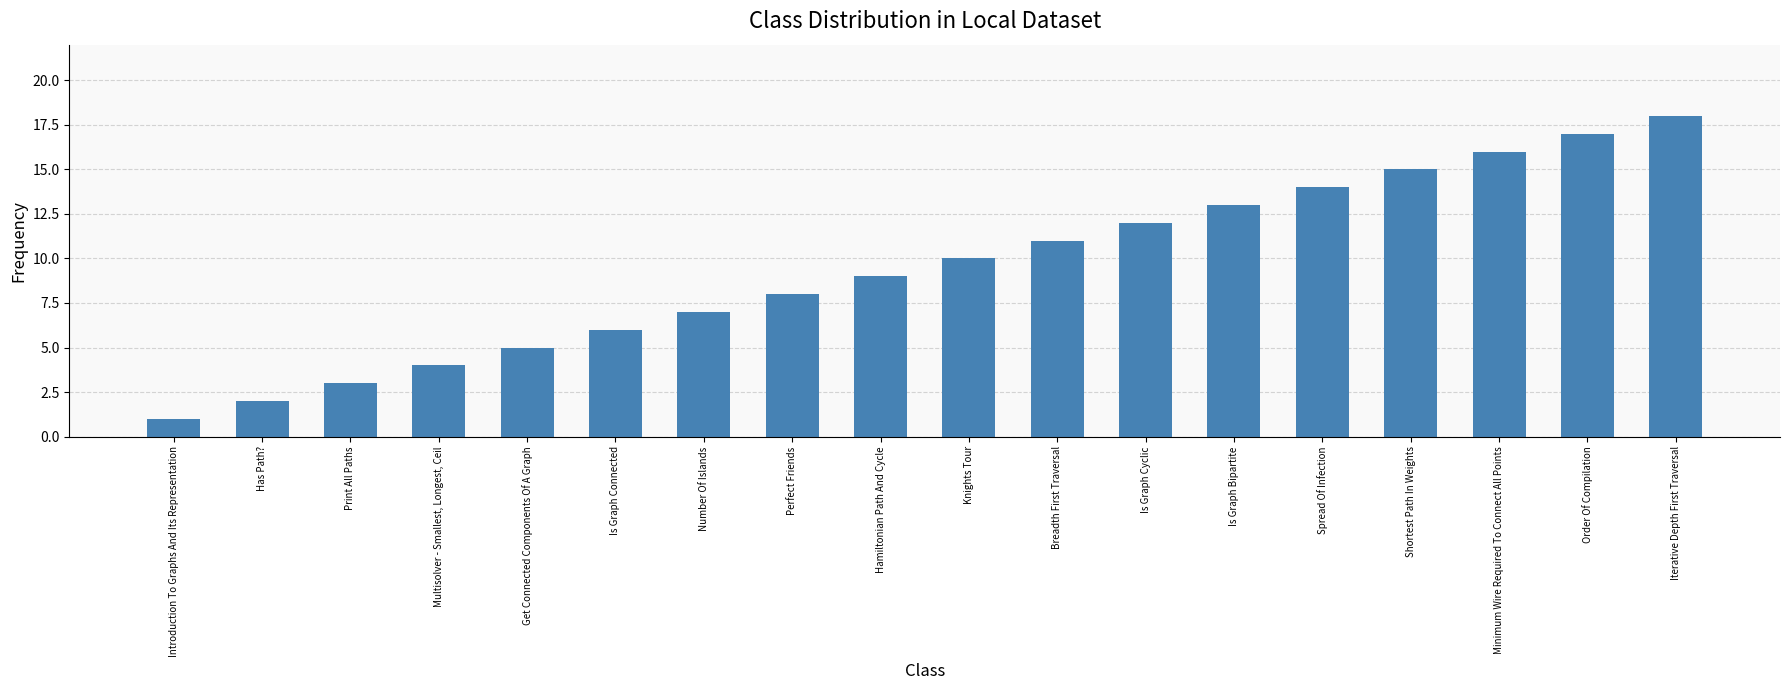

What is the greatest value displayed?

18